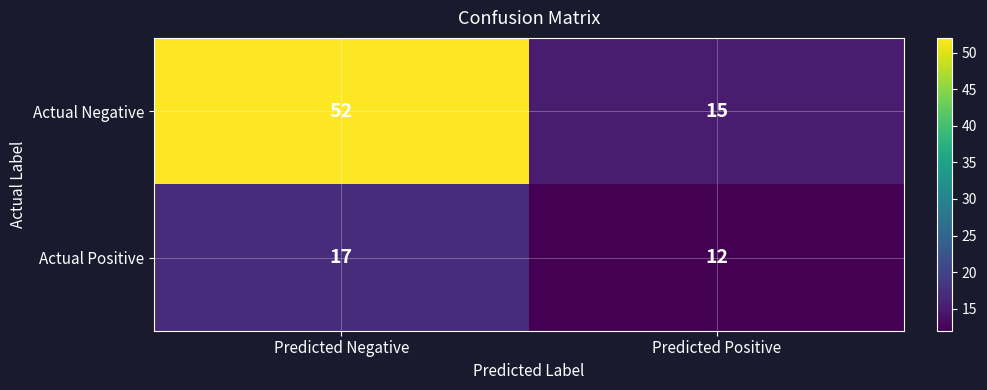

Rank the series at Predicted Positive from lowest to highest value.

Actual Positive, Actual Negative